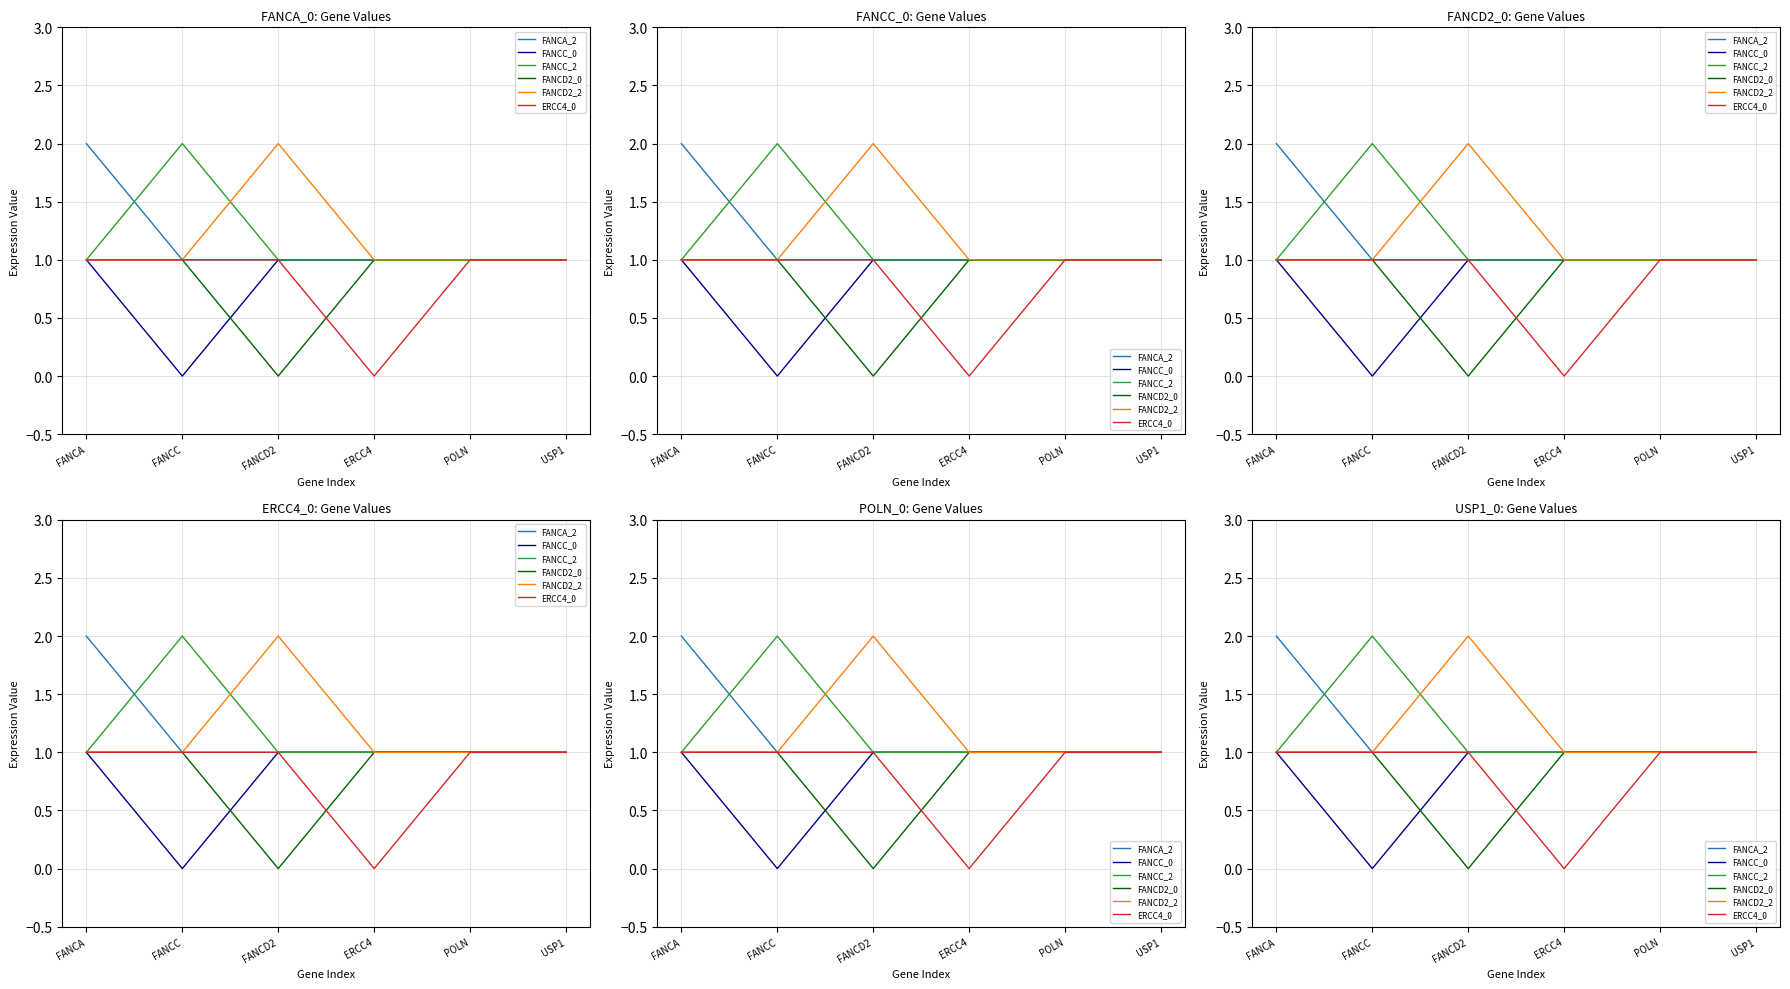

Reading left to right, transcribe all the data shown in this chart.

FANCA_2: FANCA=2	FANCC=1	FANCD2=1	ERCC4=1	POLN=1	USP1=1
FANCC_0: FANCA=1	FANCC=0	FANCD2=1	ERCC4=1	POLN=1	USP1=1
FANCC_2: FANCA=1	FANCC=2	FANCD2=1	ERCC4=1	POLN=1	USP1=1
FANCD2_0: FANCA=1	FANCC=1	FANCD2=0	ERCC4=1	POLN=1	USP1=1
FANCD2_2: FANCA=1	FANCC=1	FANCD2=2	ERCC4=1	POLN=1	USP1=1
ERCC4_0: FANCA=1	FANCC=1	FANCD2=1	ERCC4=0	POLN=1	USP1=1